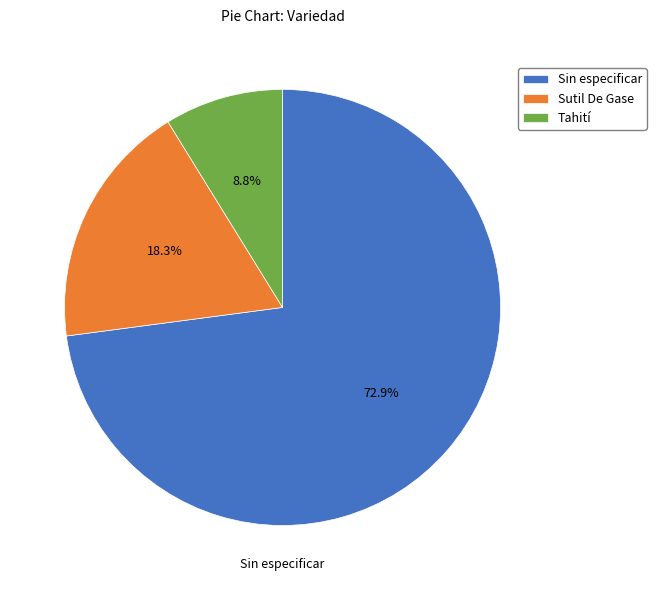

True or false: Sin especificar accounts for 15% of the total.

False